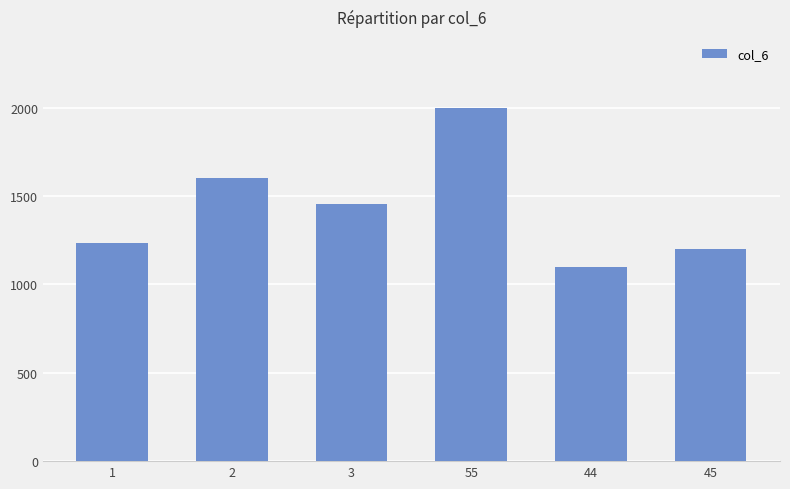

What is the smallest value displayed?

1100.2